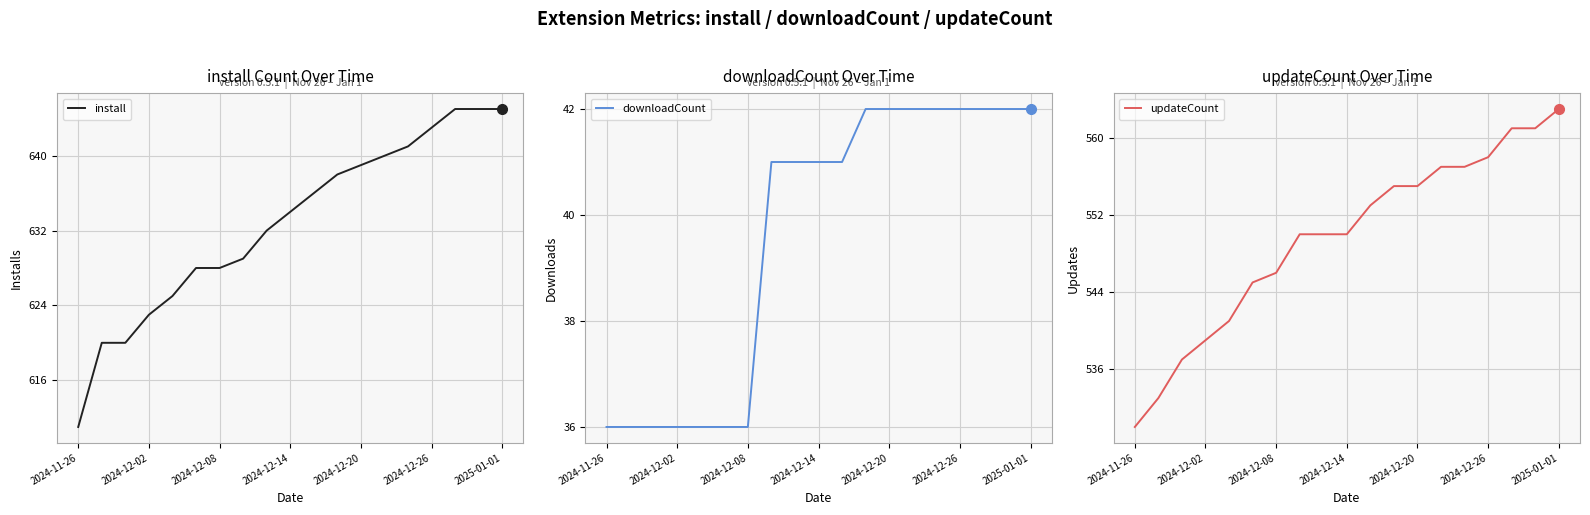

Rank the series by their maximum value, from lowest to highest.

downloadCount, updateCount, install